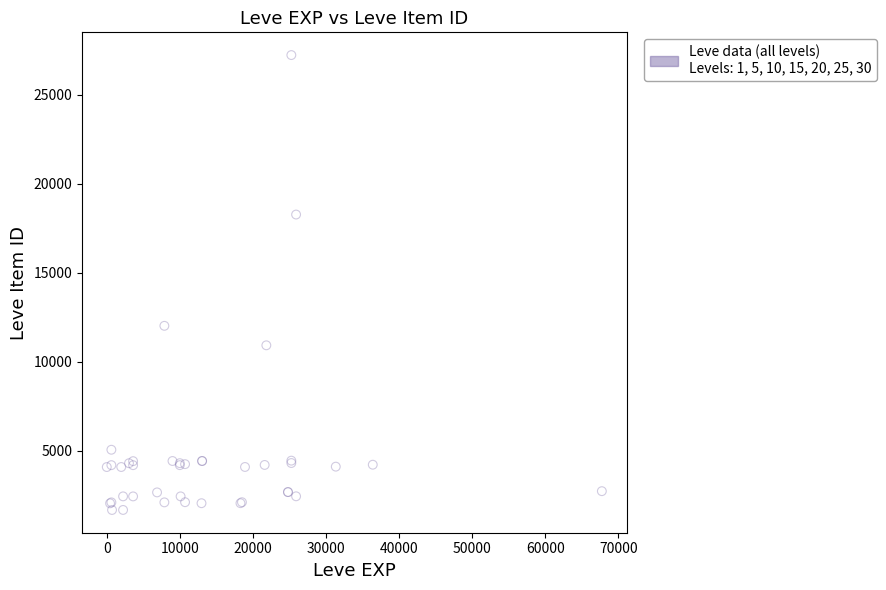

What Y value in the scatter plot is closest to 14448?

12018